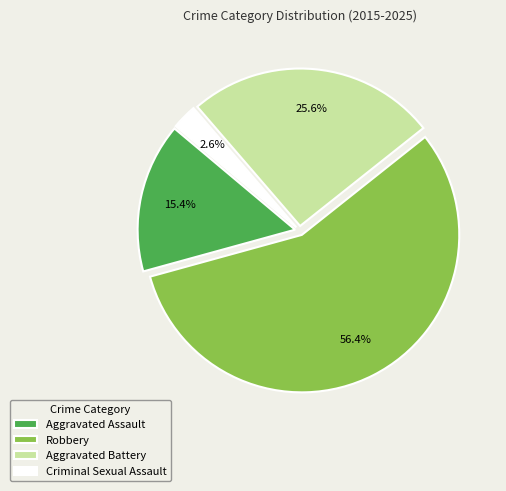

Combined, do Aggravated Battery and Criminal Sexual Assault account for over 50%?

No